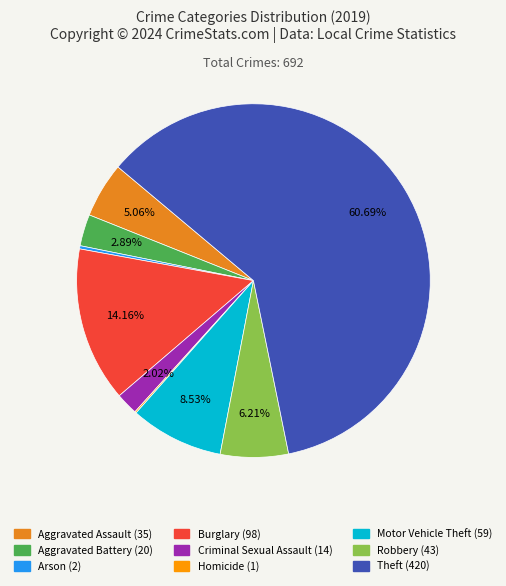

What is the largest slice in the pie chart?

Theft